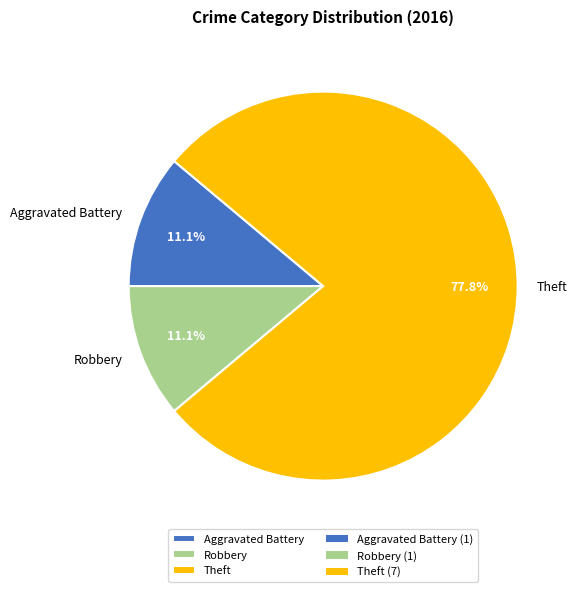

Does Aggravated Battery represent more than half of the total?

No